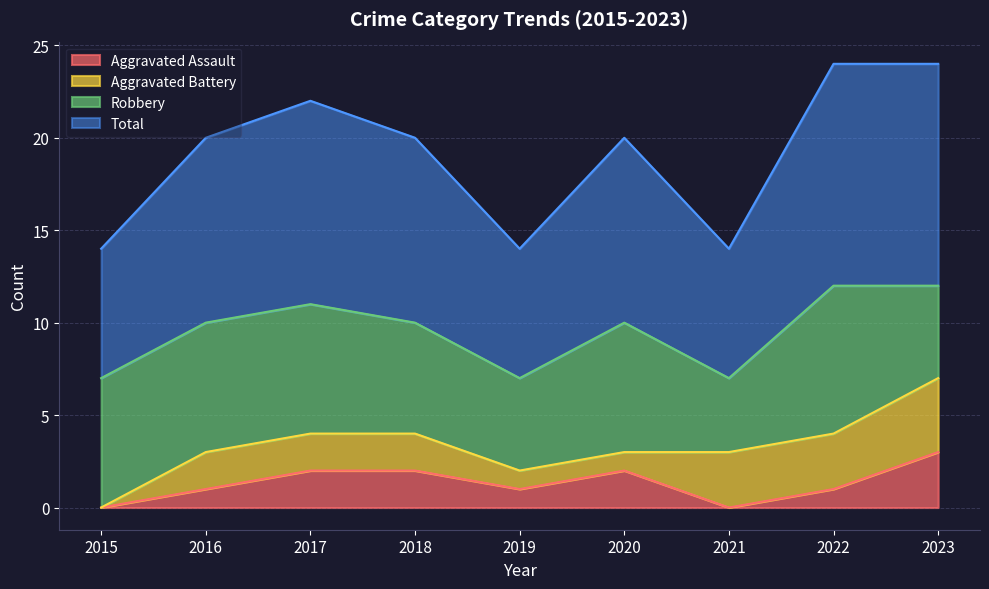

Where is the first local minimum for Aggravated Assault?

2019